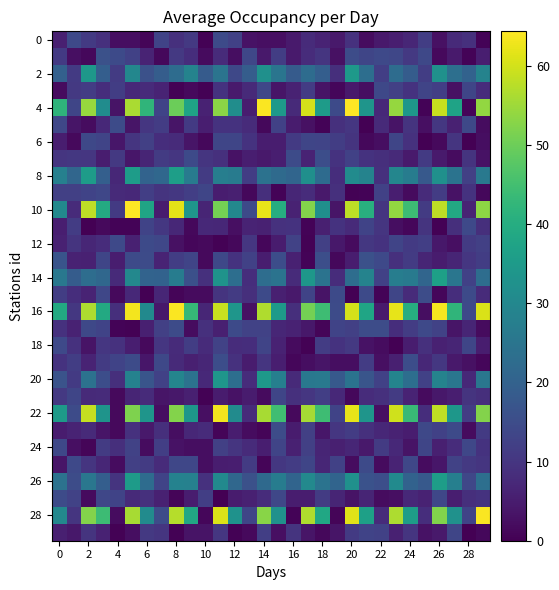

Count the number of data series in this chart.

30